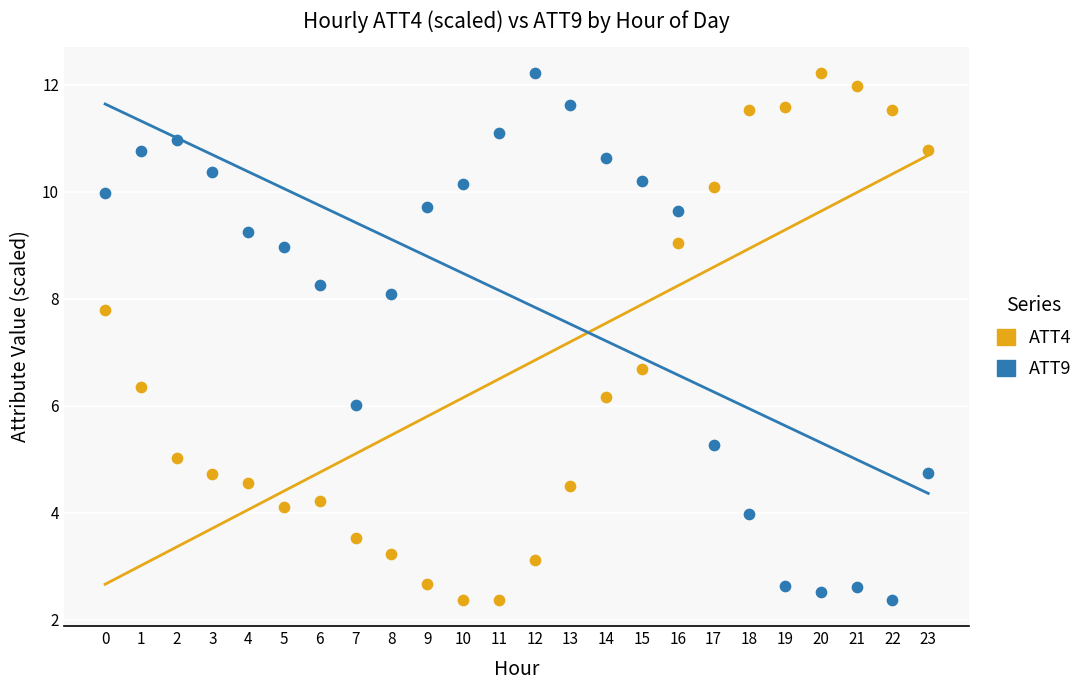

Across all data points, what is the range of Y values (max minus min)?

9.8